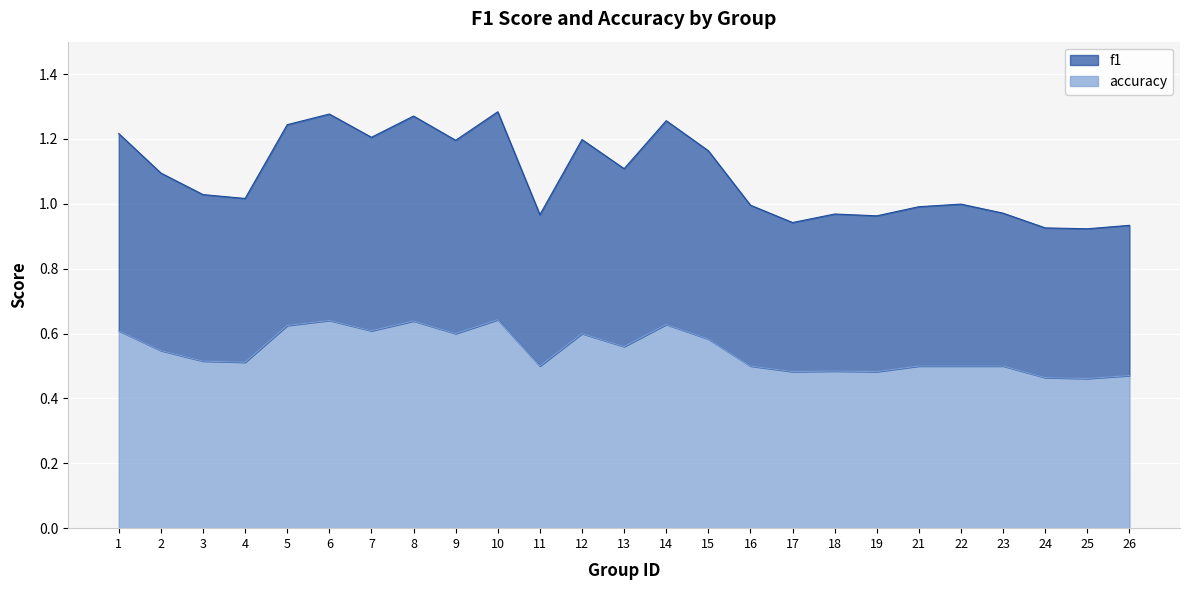

The accuracy series shows 0.7 at 23. True or false?

False